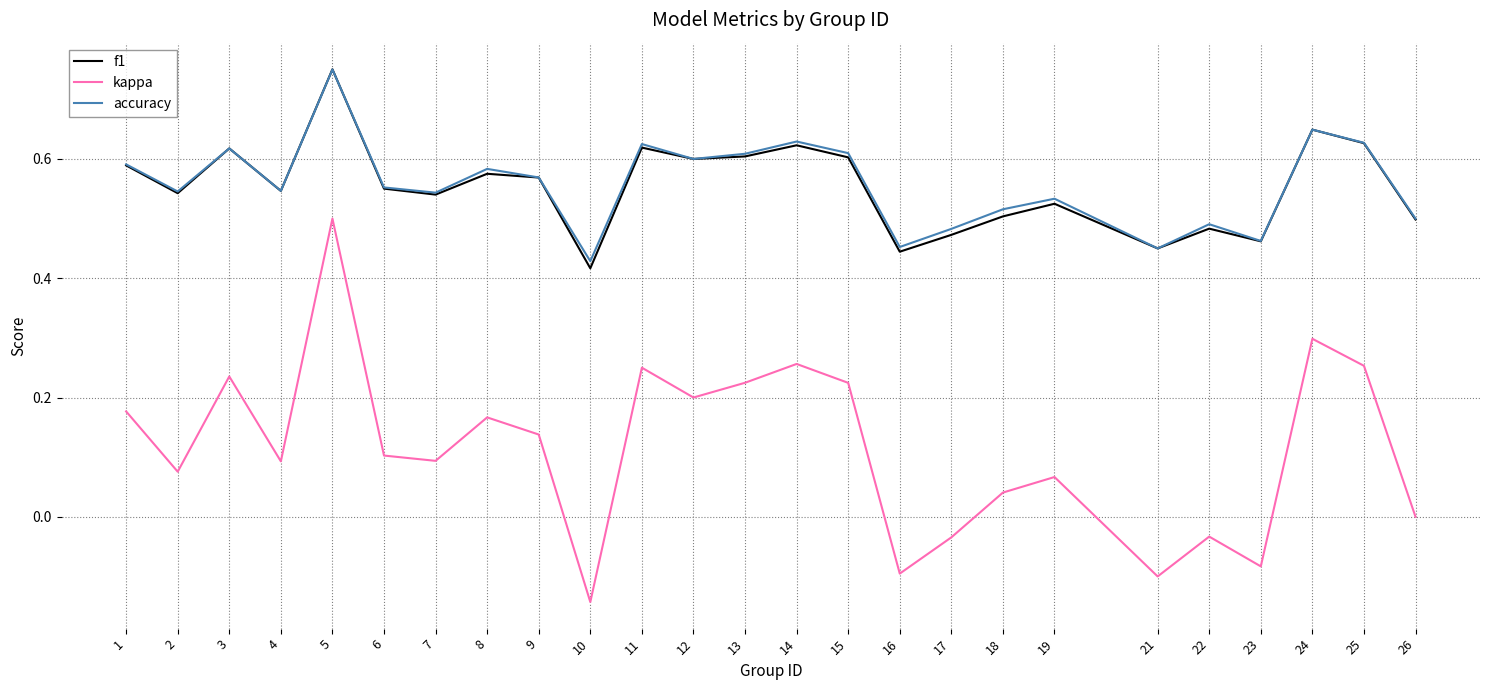

Is the value of kappa at 1 greater than the value of accuracy at 16?

No